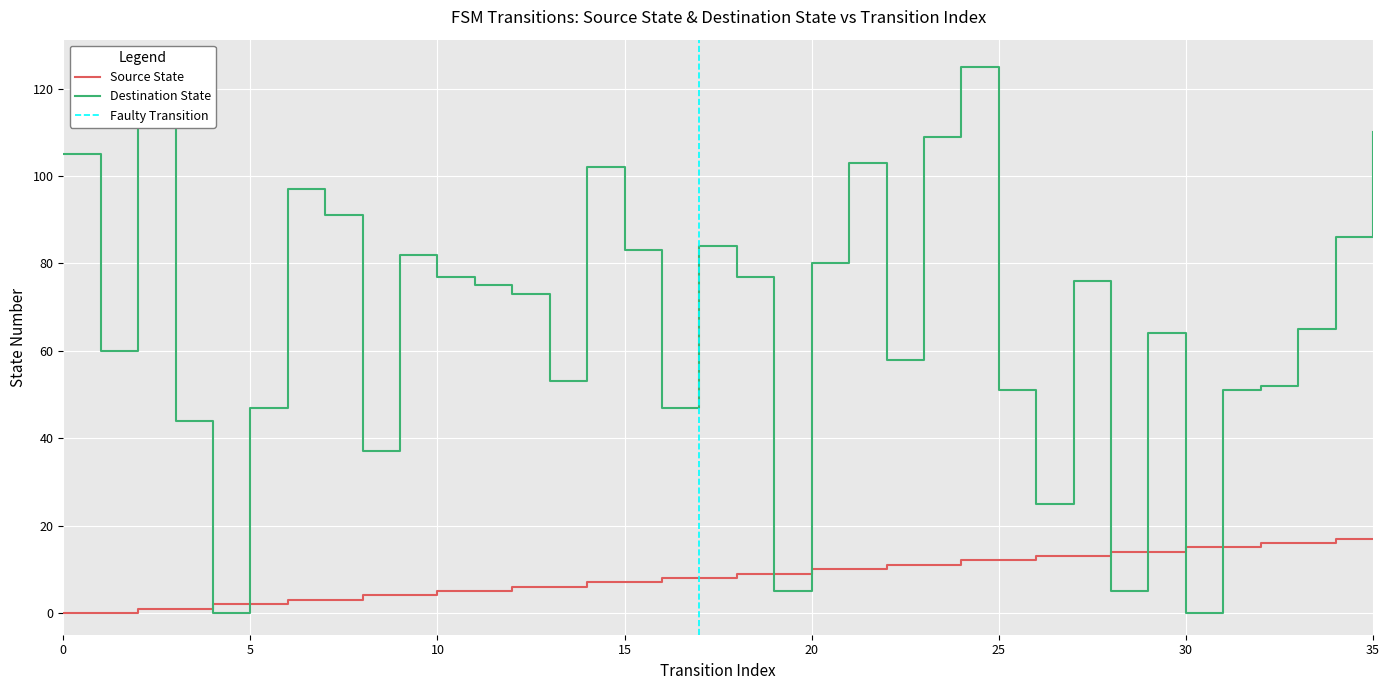

True or false: destination_state has more than 0 interior local peaks.

True